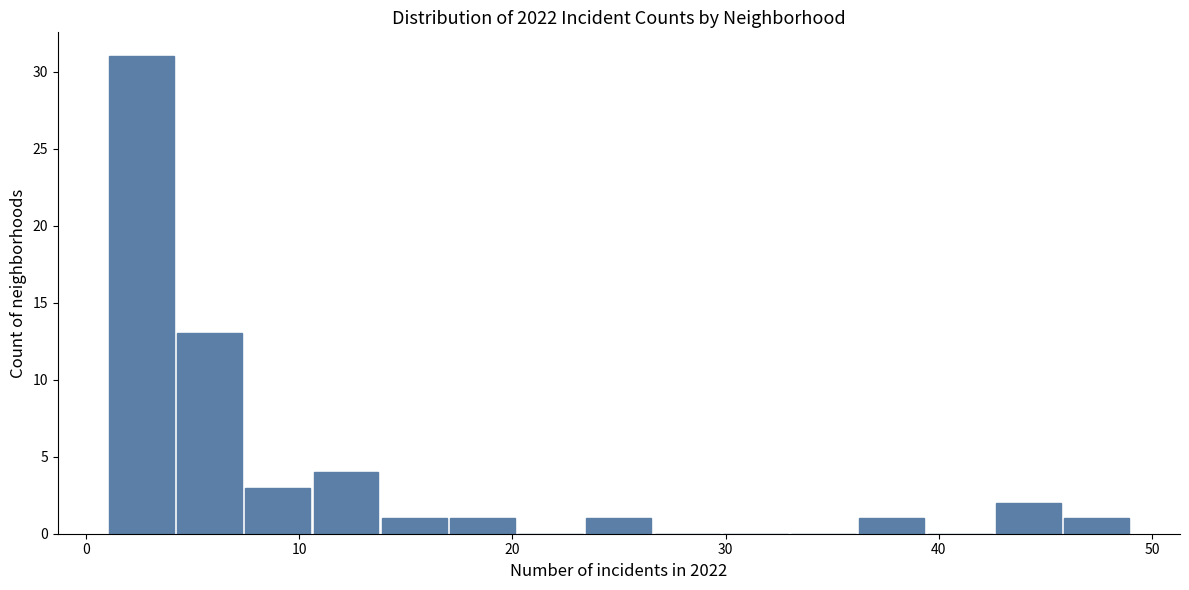

Around what value on the x-axis is the tallest bar? Give the approximate position of its centre, as read against the axis.

3